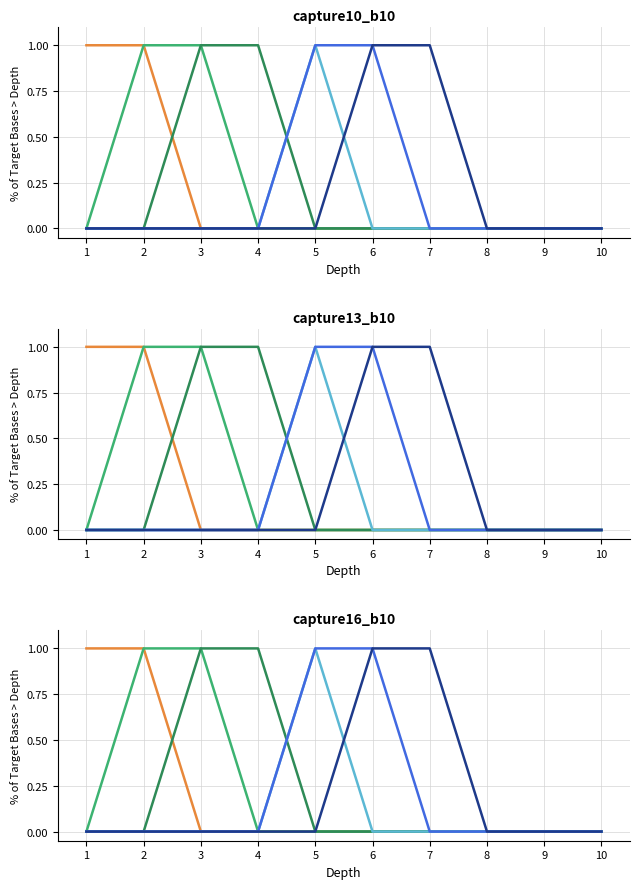

How many lines are shown in the chart?

6